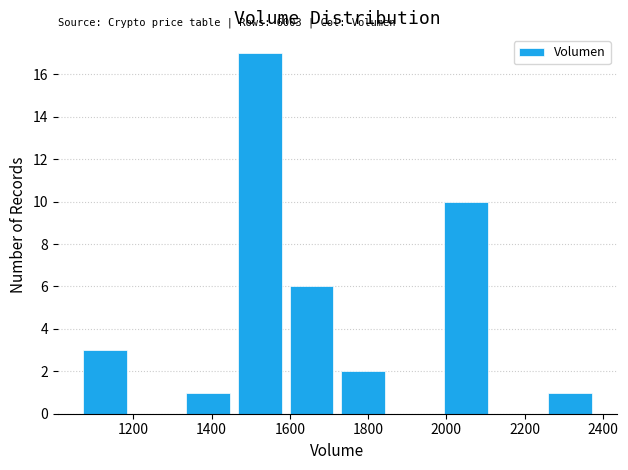

Which range on the x-axis has the tallest bar?

1460 to 1580